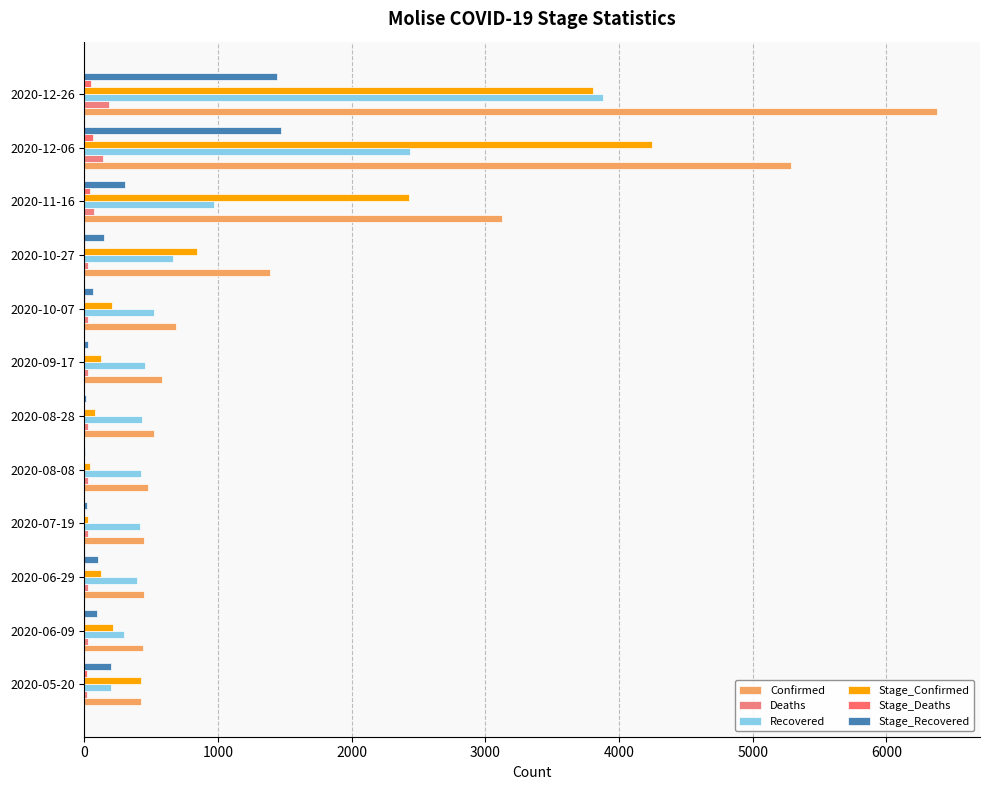

What is the average value of the Stage_Deaths series?

15